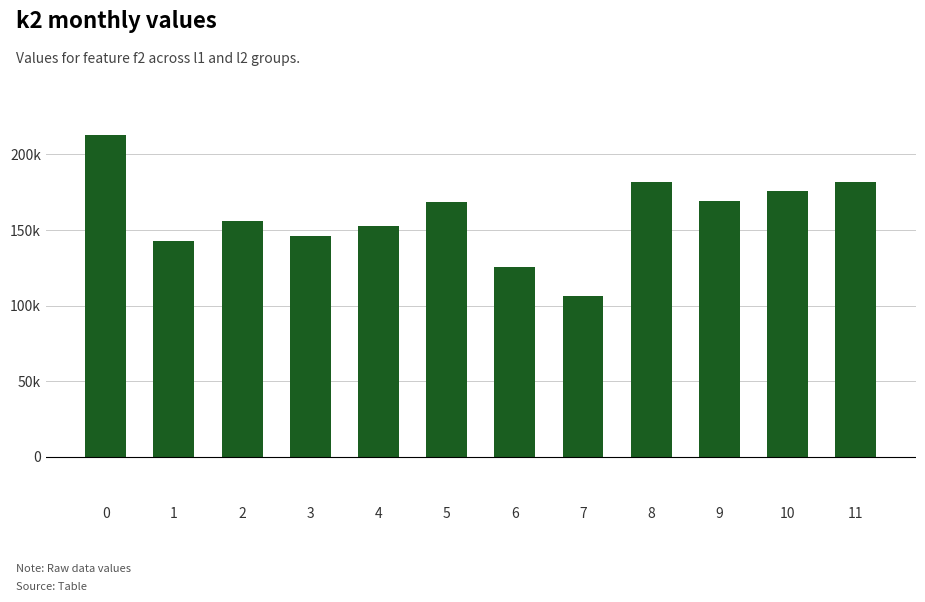

Are the bars horizontal?

No